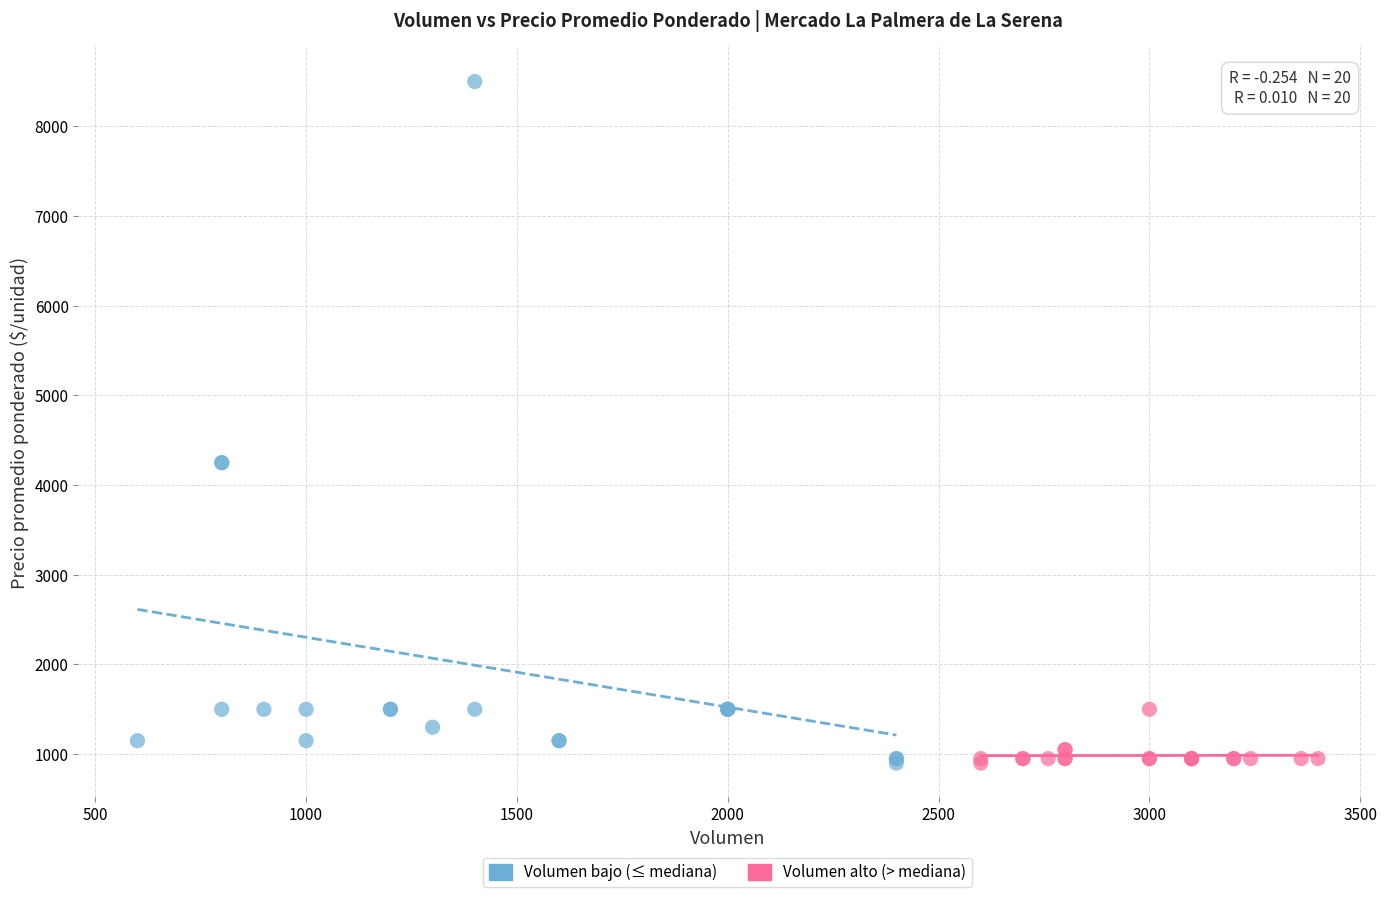

Which series has the largest Y range (max minus min)?

Volumen bajo (≤ mediana)